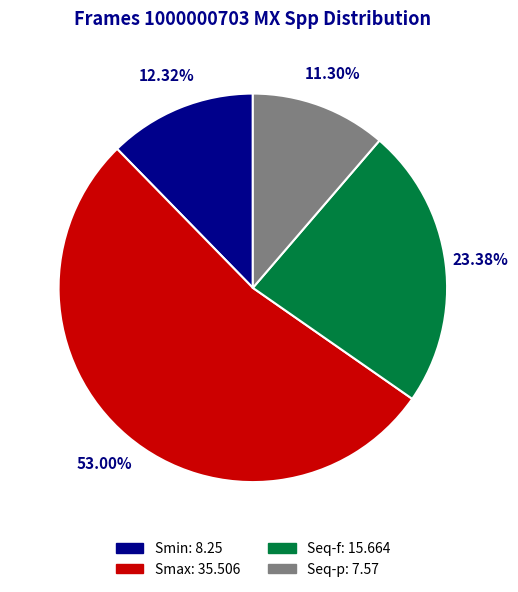

Which category accounts for the majority?

Smax